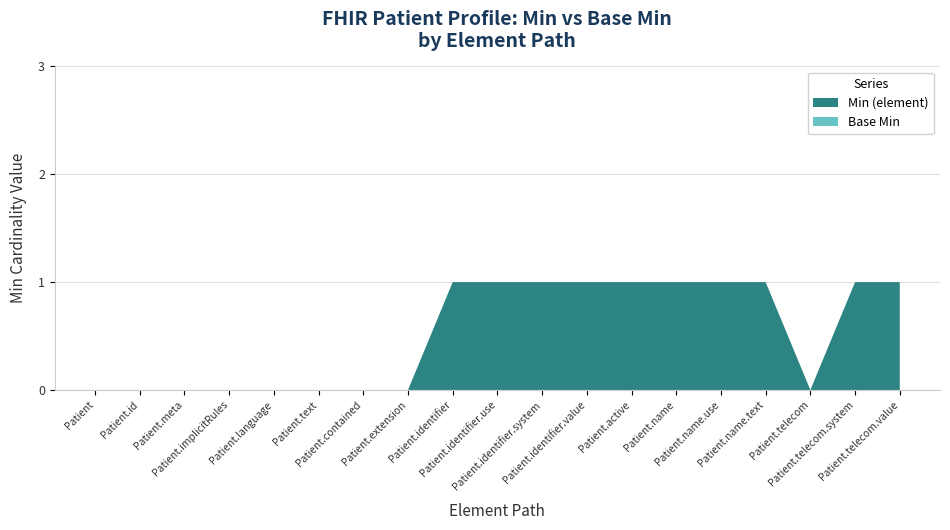

Reading left to right, list all the values displayed in this chart.

Min (element): Patient=0	Patient.id=0	Patient.meta=0	Patient.implicitRules=0	Patient.language=0	Patient.text=0	Patient.contained=0	Patient.extension=0	Patient.identifier=1	Patient.identifier.use=1	Patient.identifier.system=1	Patient.identifier.value=1	Patient.active=1	Patient.name=1	Patient.name.use=1	Patient.name.text=1	Patient.telecom=0	Patient.telecom.system=1	Patient.telecom.value=1
Base Min: Patient=0	Patient.id=0	Patient.meta=0	Patient.implicitRules=0	Patient.language=0	Patient.text=0	Patient.contained=0	Patient.extension=0	Patient.identifier=0	Patient.identifier.use=0	Patient.identifier.system=0	Patient.identifier.value=0	Patient.active=0	Patient.name=0	Patient.name.use=0	Patient.name.text=0	Patient.telecom=0	Patient.telecom.system=0	Patient.telecom.value=0